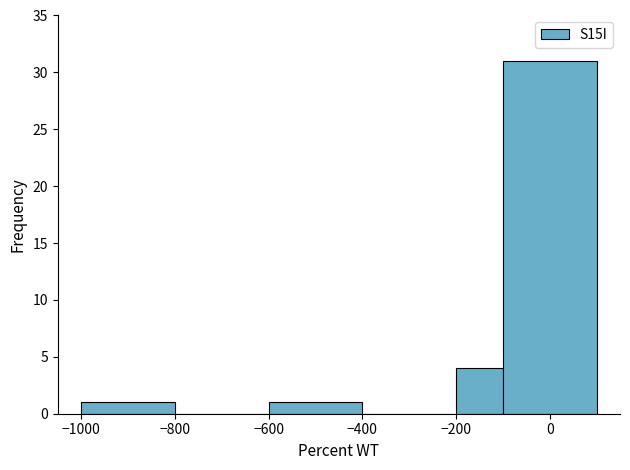

Reading left to right, transcribe this chart: for each bar, give the range it covers on the x-axis and its height. The values are not printed on the chart, so give them approximately, as read against the axis.

-1000 to -800: 1
-800 to -600: 0
-600 to -400: 1
-400 to -200: 0
-200 to -100: 4
-100 to 100: 31